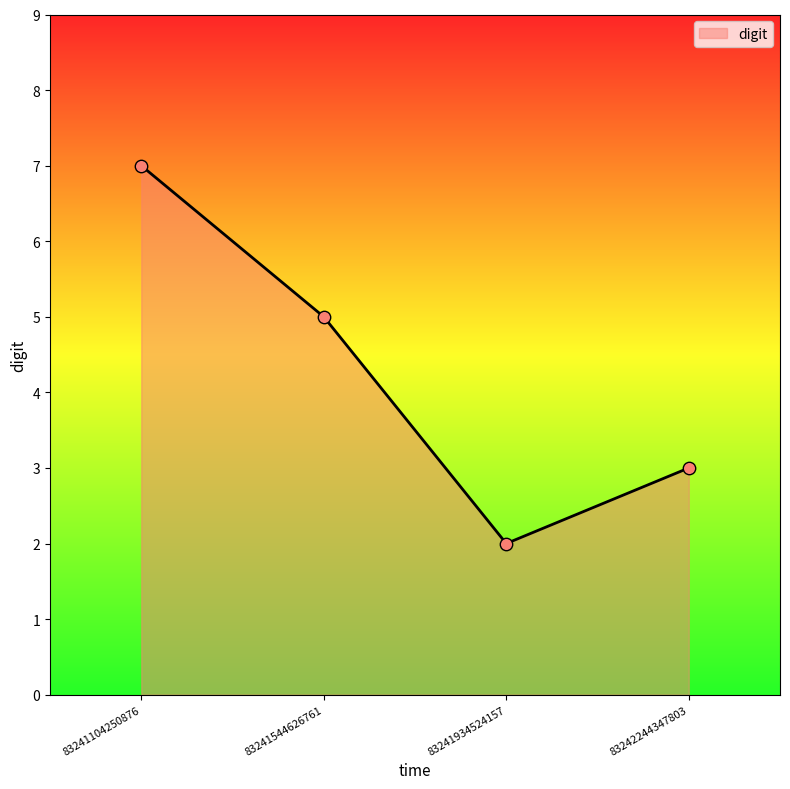

Between 83241934524157 and 83242244347803, which is larger?

83242244347803